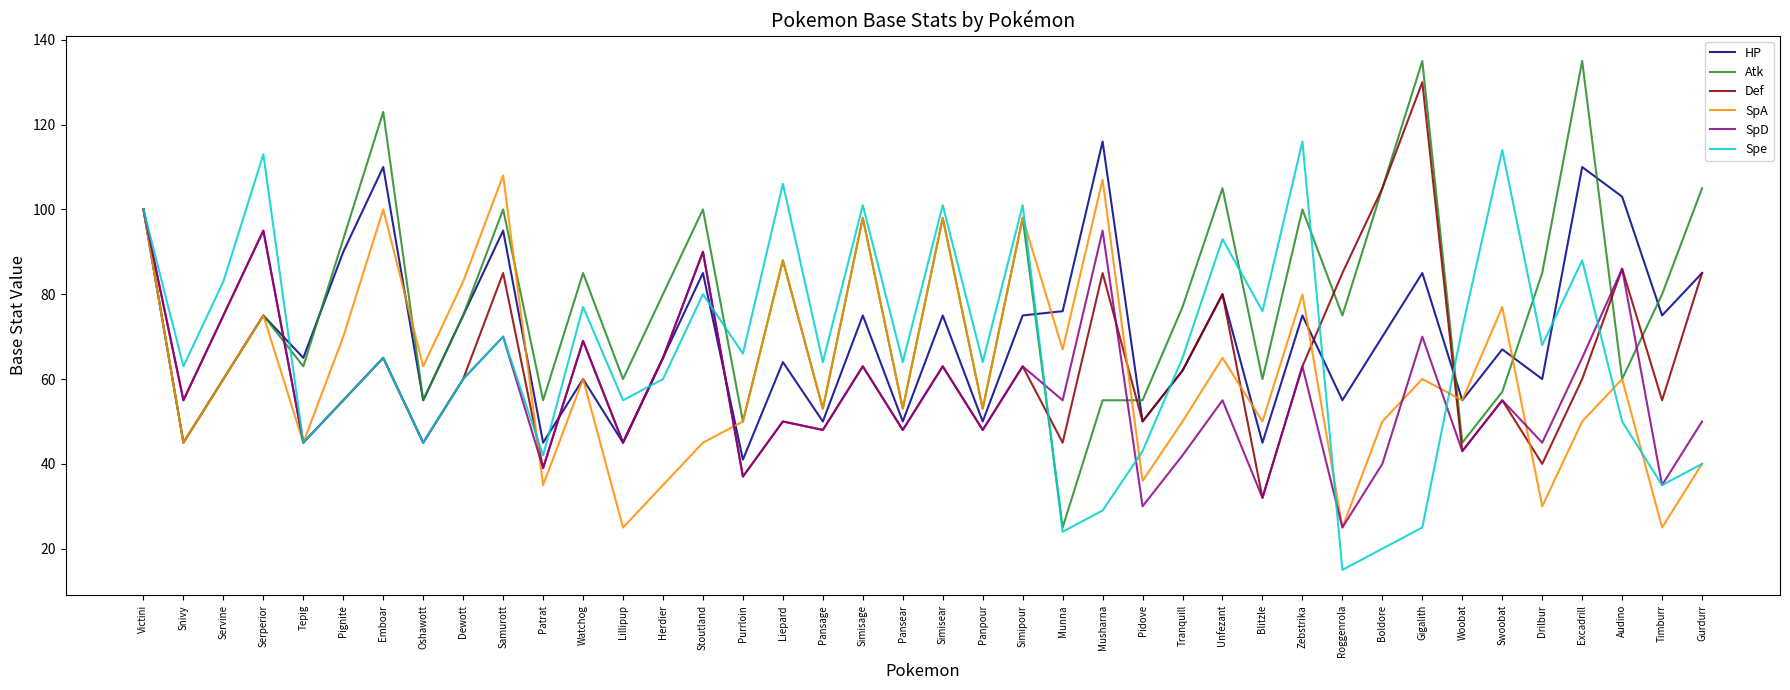

What are all the series names shown in the legend?

HP, Atk, Def, SpA, SpD, Spe